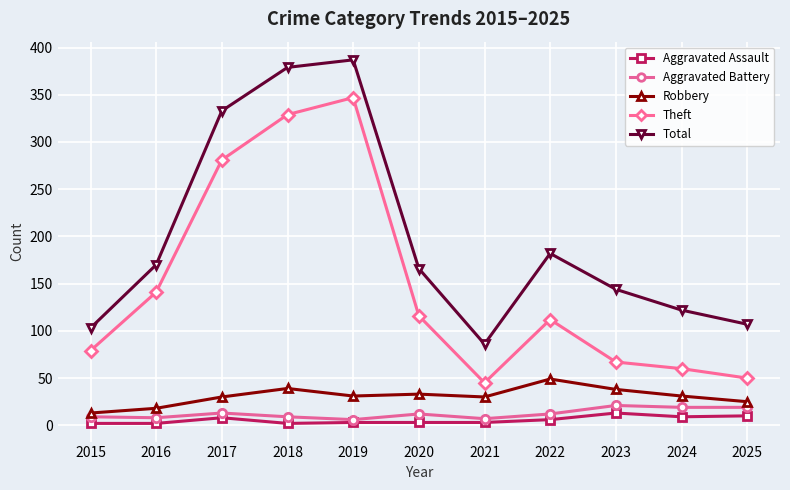

The value of Aggravated Assault at 2025 is 10. True or false?

True